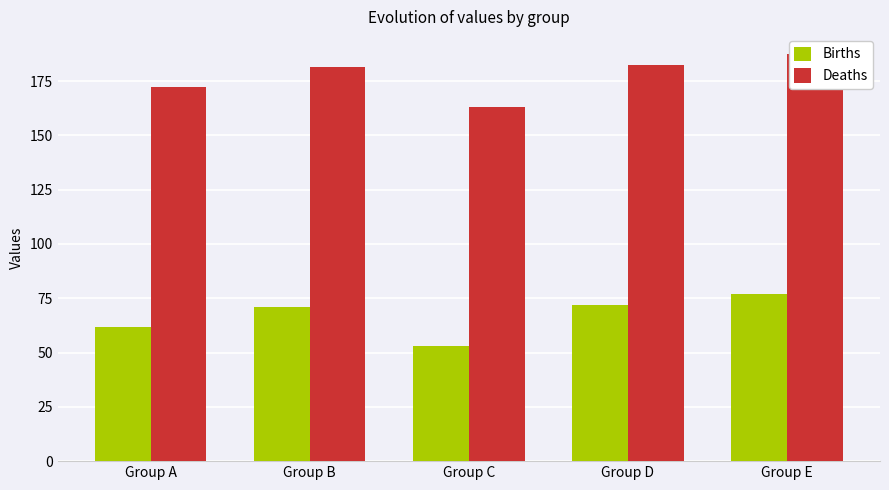

Is the value of Births at Group E greater than the value of Deaths at Group D?

No